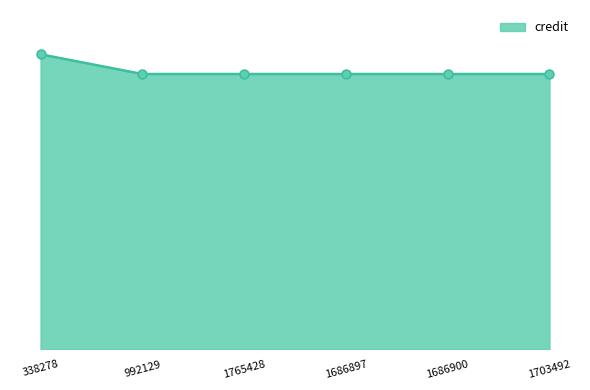

Which has a higher value, 1765428 or 338278?

338278